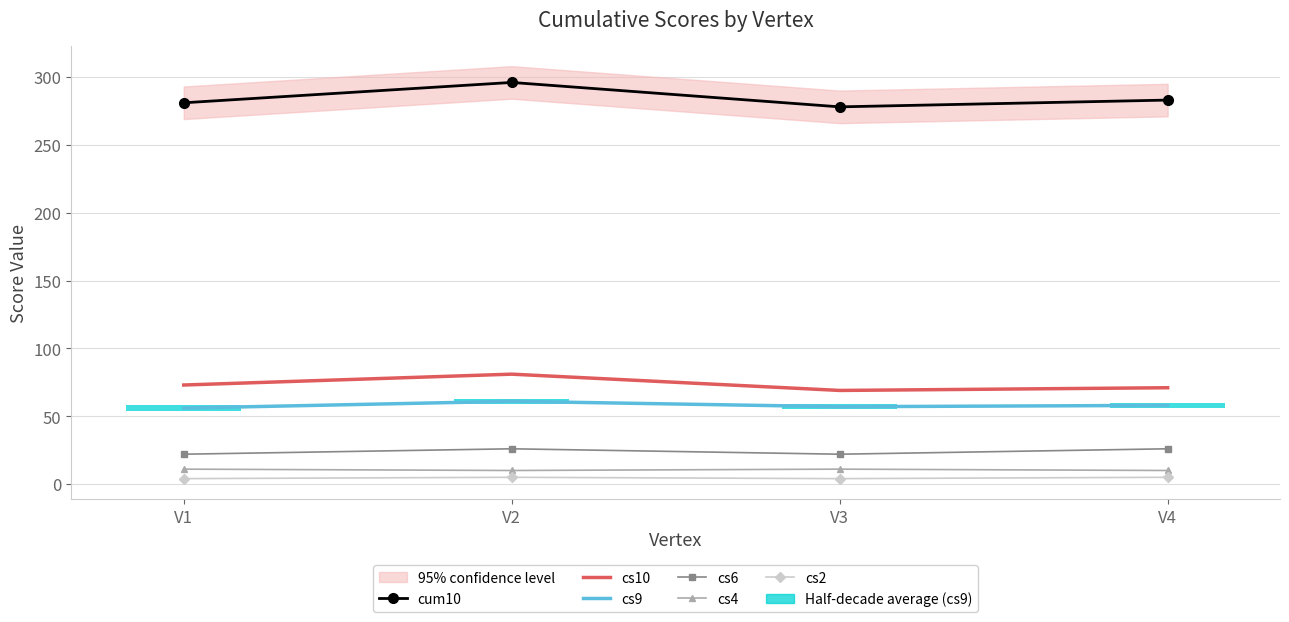

How many values in the cs9 series exceed 58?

1